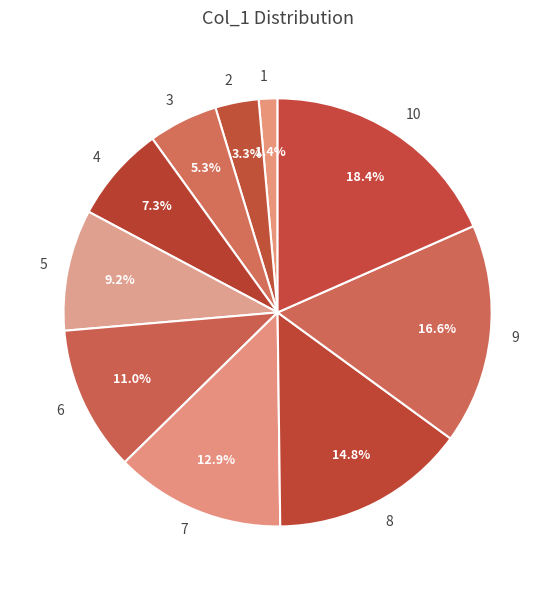

Count the number of slices in the pie.

10